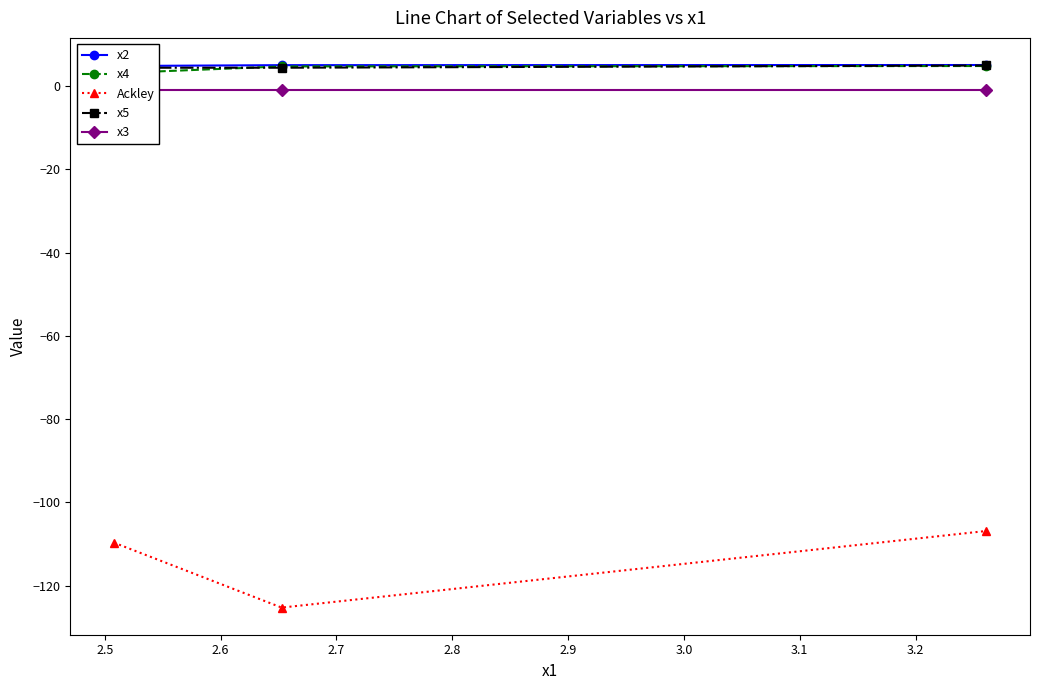

What are all the series names shown in the legend?

x2, x4, Ackley, x5, x3